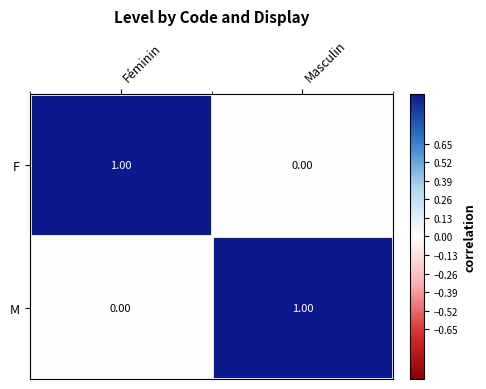

Count the number of data series in this chart.

2